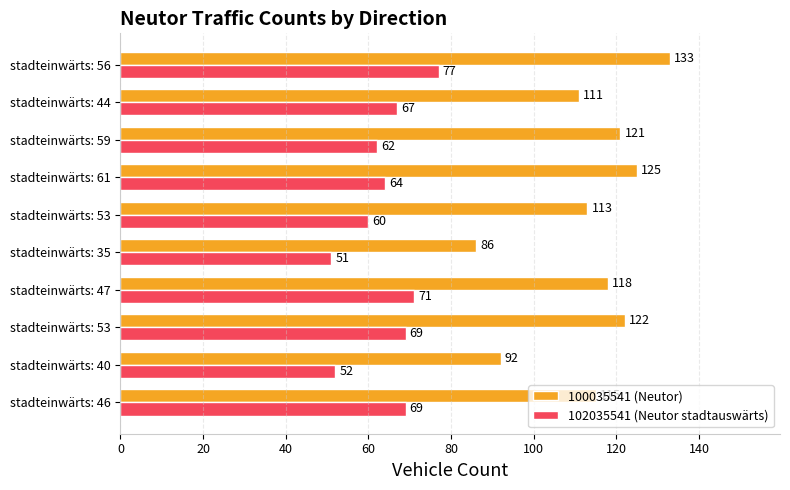

How many categories are shown in the chart?

10